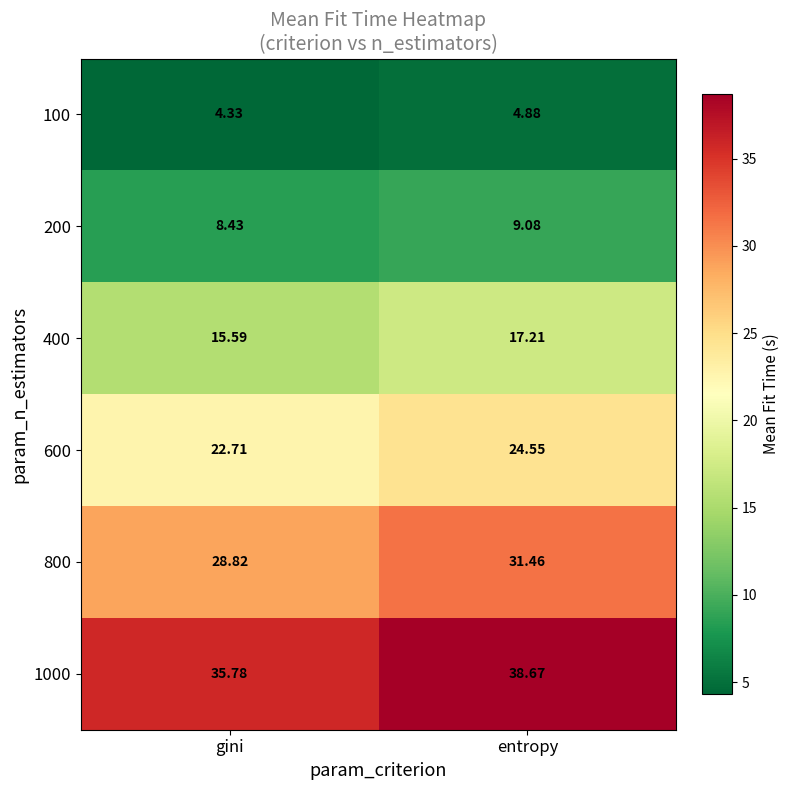

At which label is 200 closest to 8?

gini